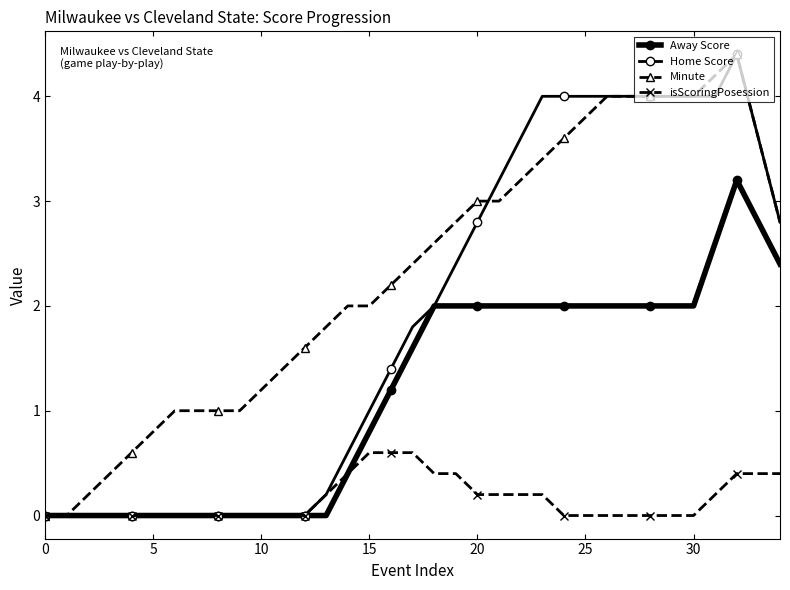

How many lines are shown in the chart?

4